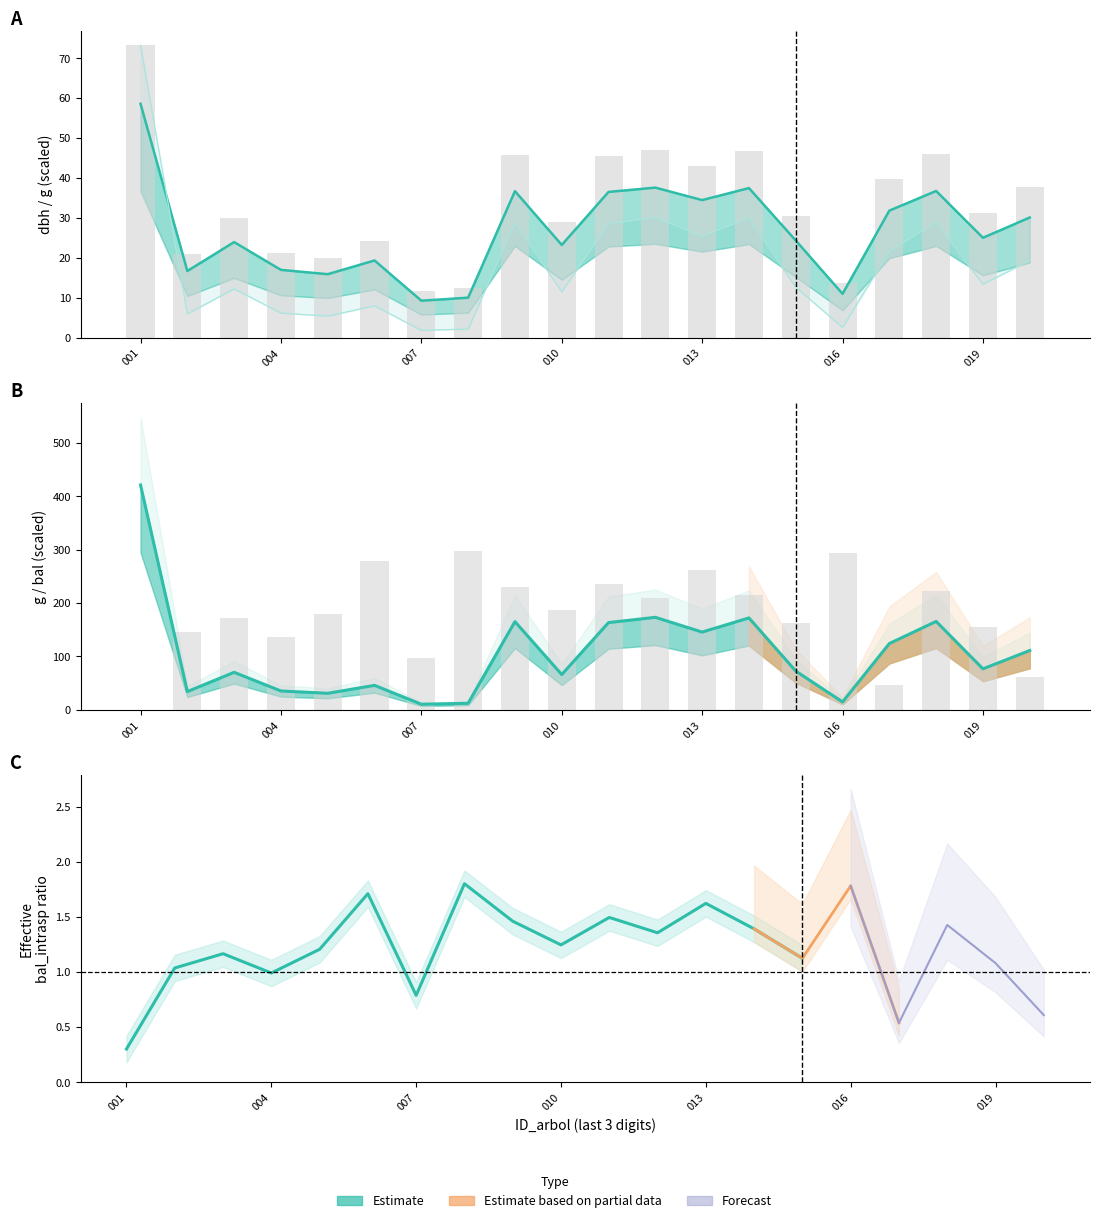

Between 421083007 and 421083018, which is larger?

421083018